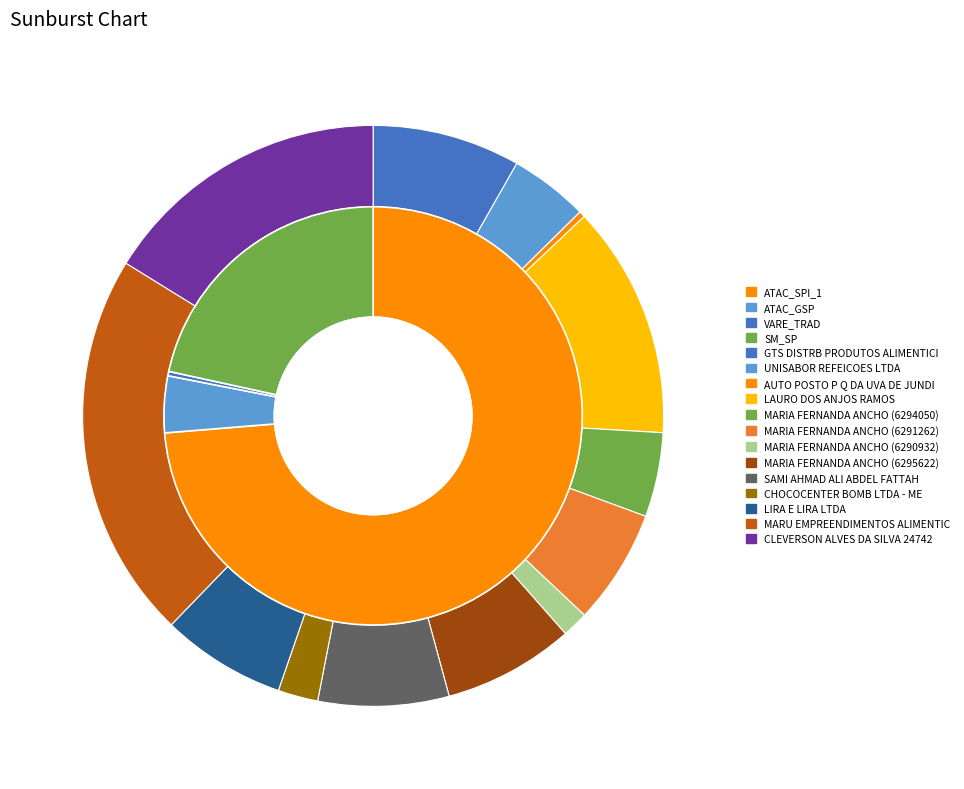

Is there a majority slice in this chart?

No